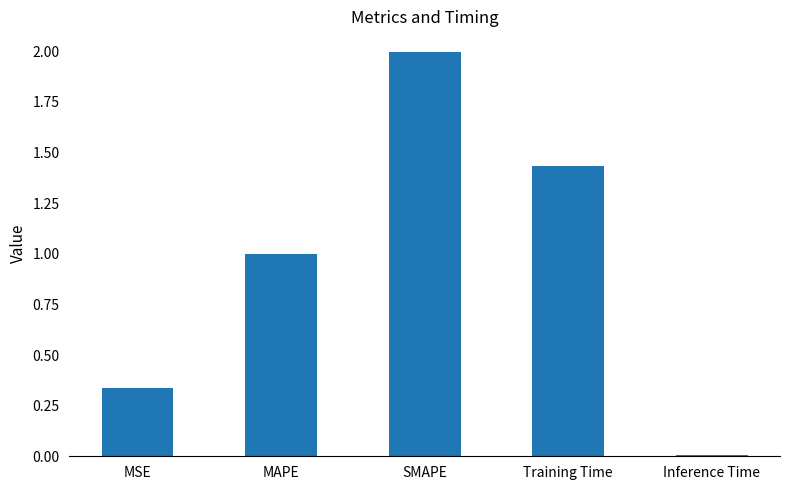

What is the label of the 5th bar from the left?

Inference Time